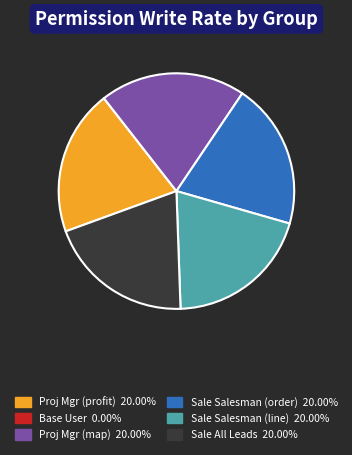

Does Proj Mgr (map) 20.00% represent more than half of the total?

No